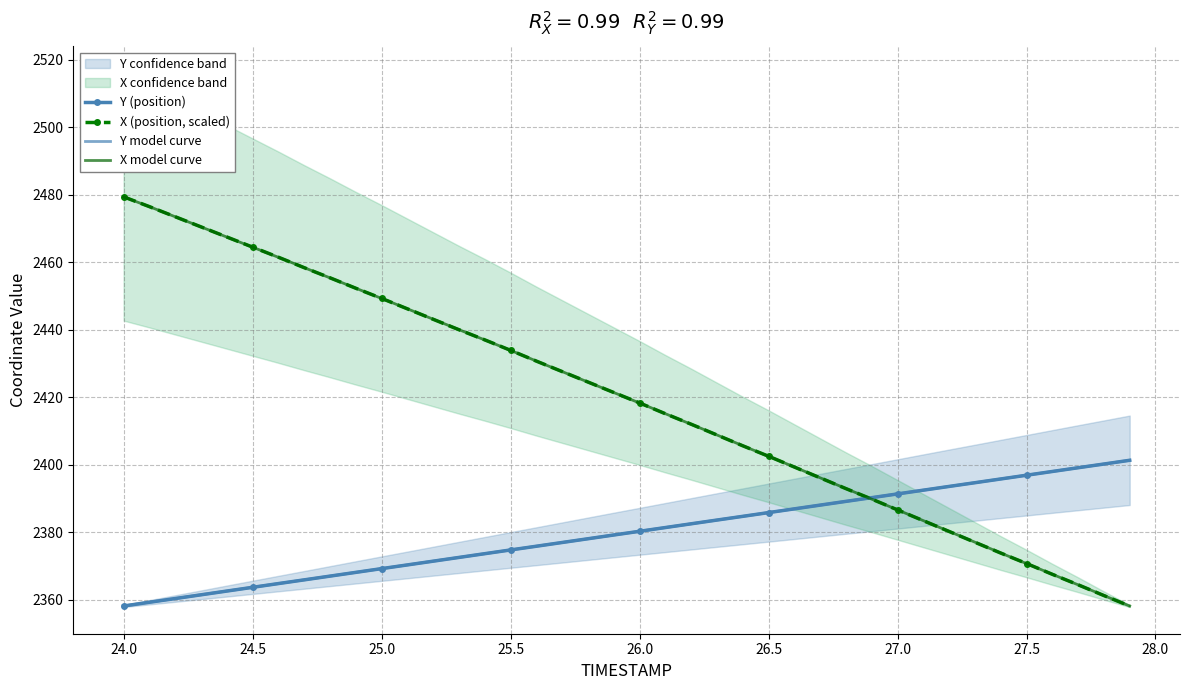

What is the approximate value of X at 26.6?

2399.3